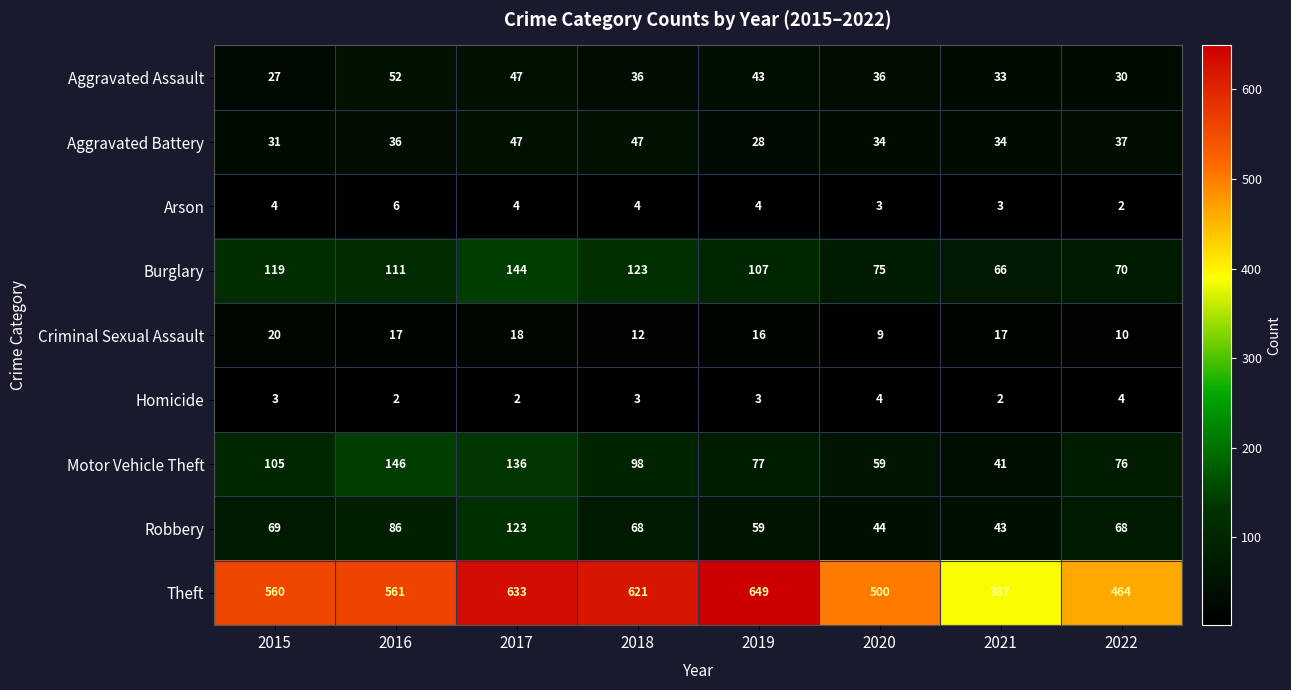

Rank the series by their maximum value, from lowest to highest.

Homicide, Arson, Criminal Sexual Assault, Aggravated Battery, Aggravated Assault, Robbery, Burglary, Motor Vehicle Theft, Theft